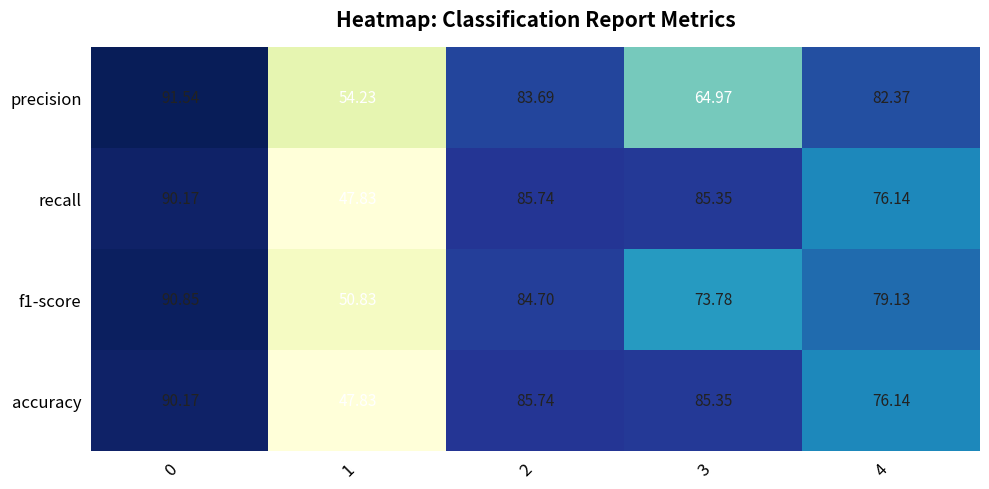

How many categories are shown in the chart?

5